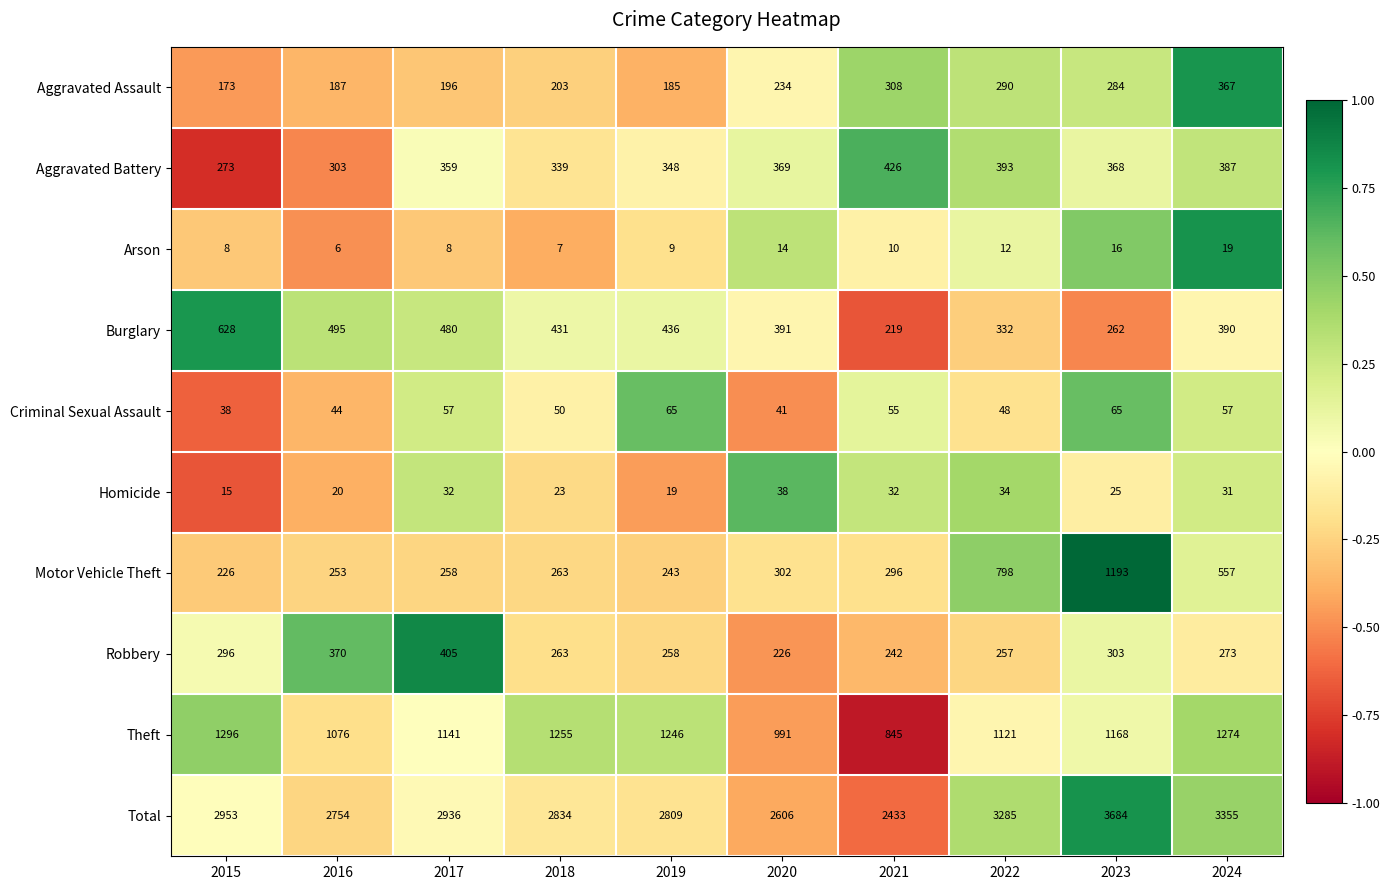

The Aggravated Battery series shows 393 at 2022. True or false?

True